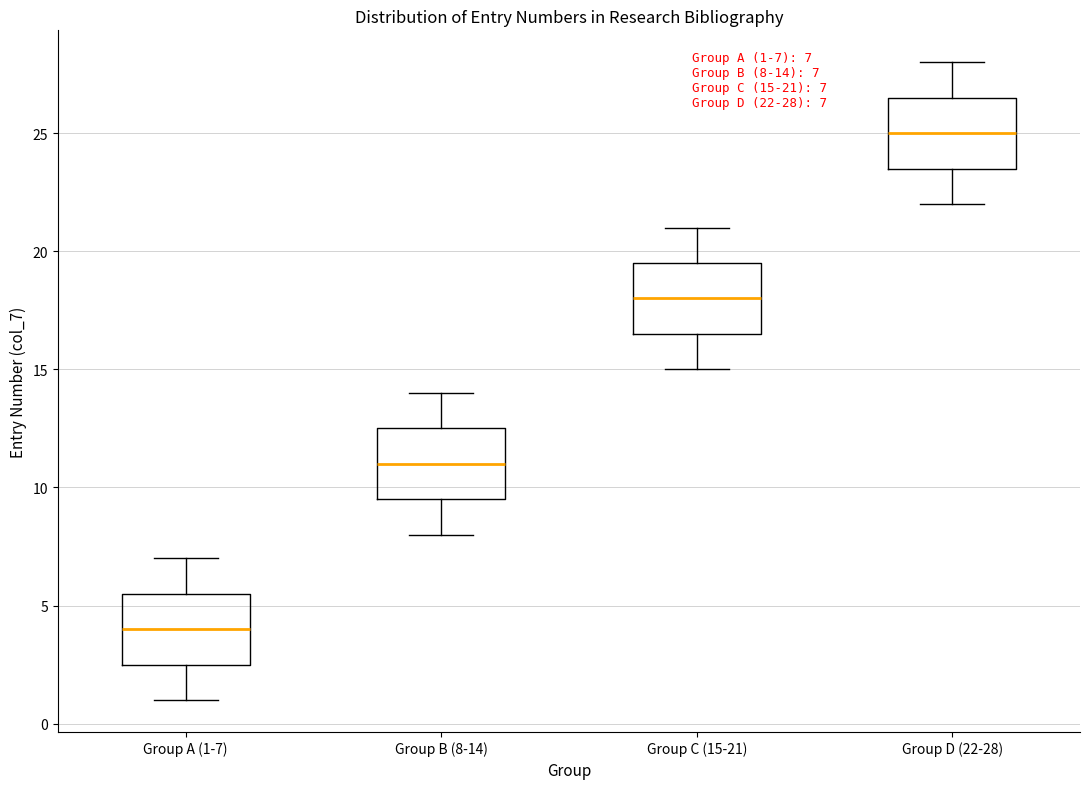

Which box's median line is the highest?

Group D (22-28)